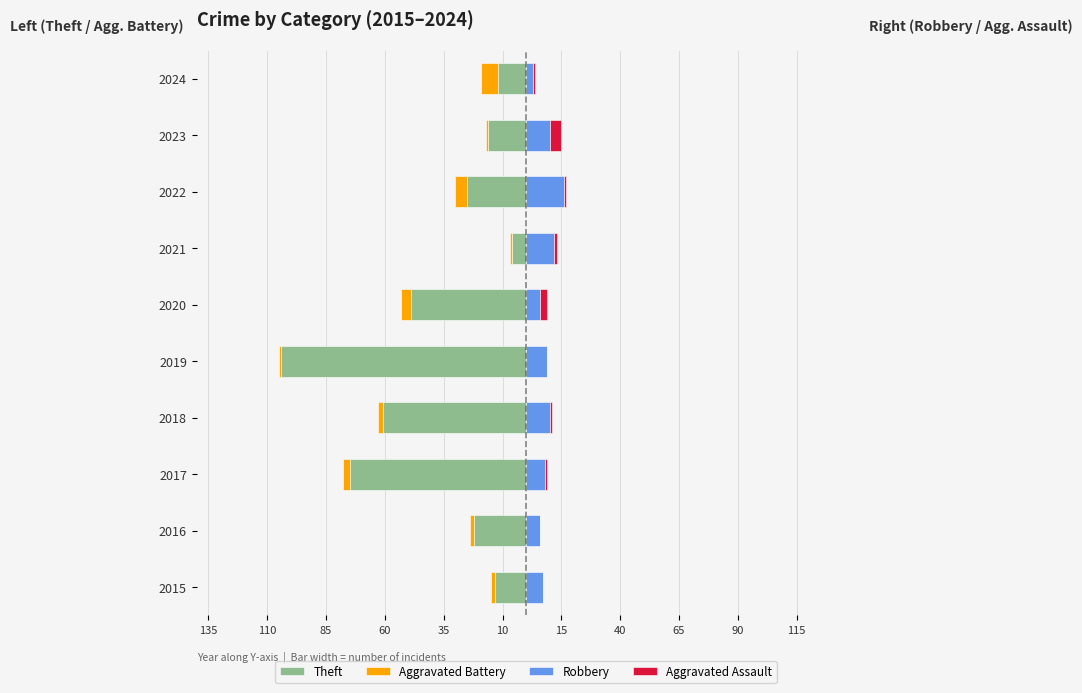

Is it true that Aggravated Assault equals 2 at 2018?

False